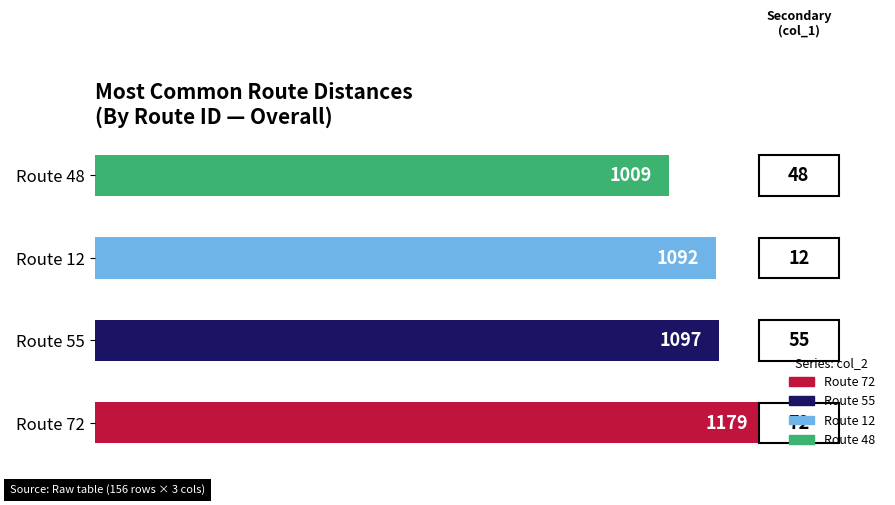

Is it true that the value at Route 12 is 1092?

True